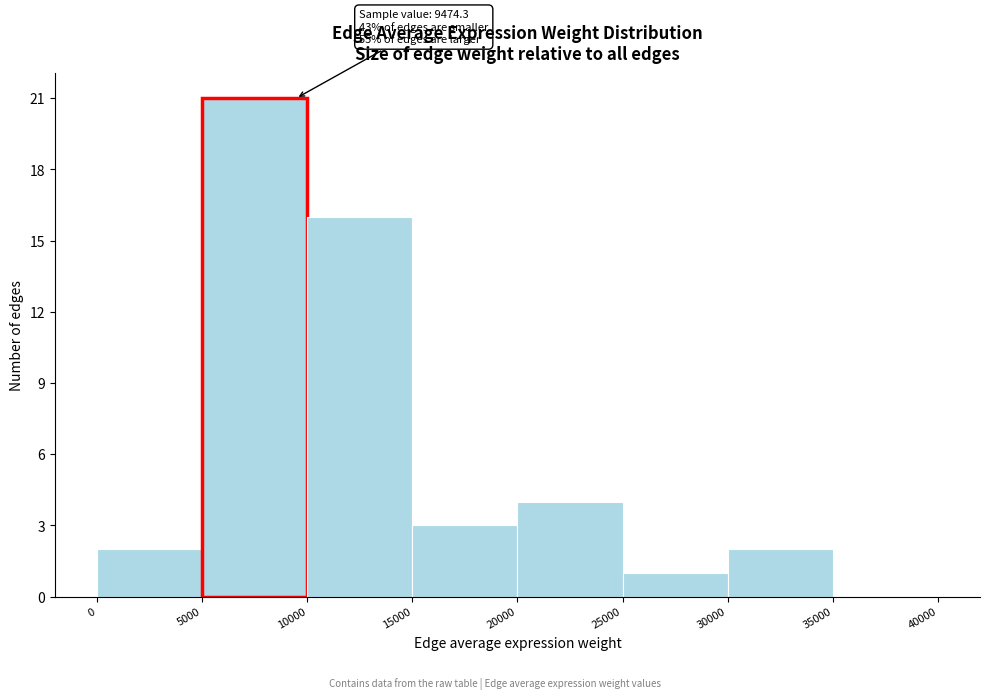

Which range on the x-axis has the tallest bar?

5000 to 10000